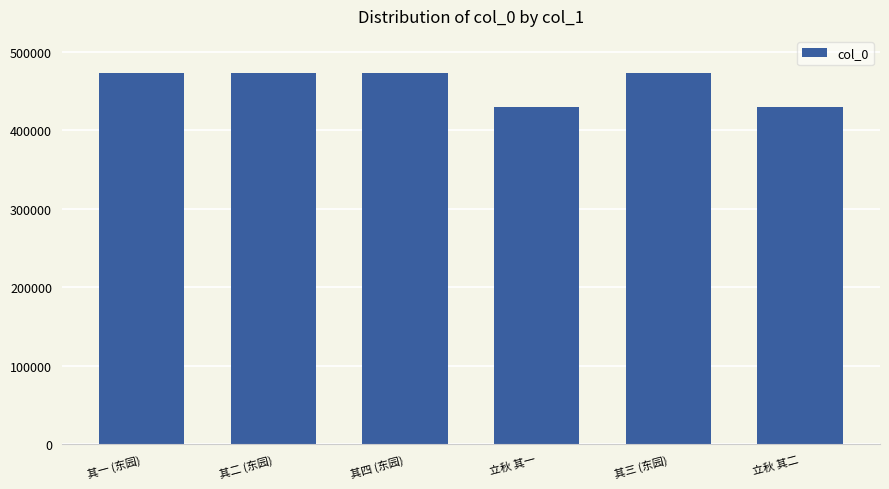

What is the value of the 2nd bar from the left?

473154